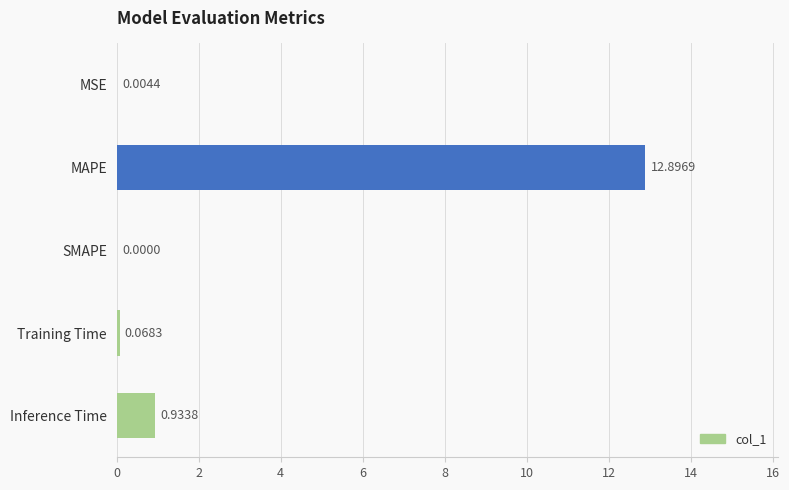

What is the sum of all values?

13.9